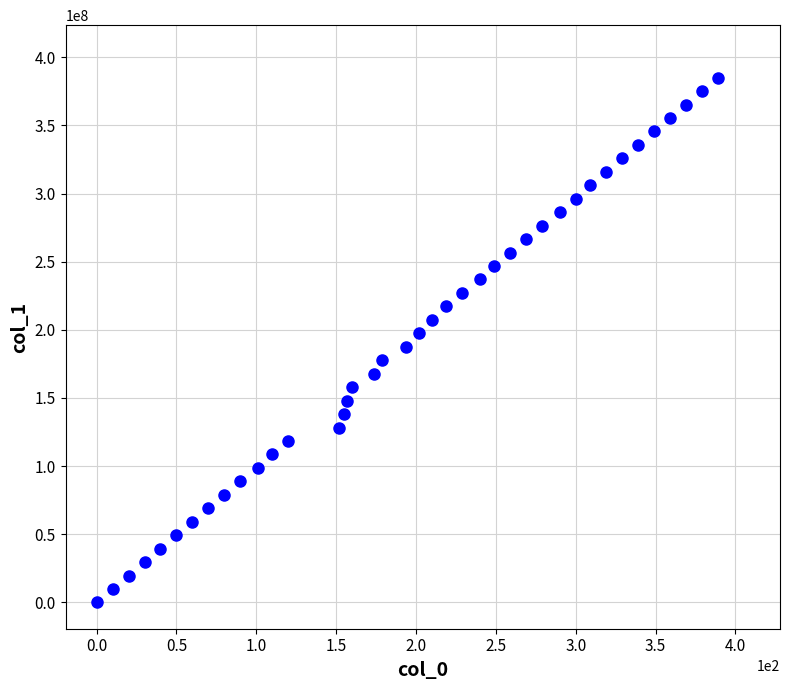

What is the range of X values (max minus min)?

389